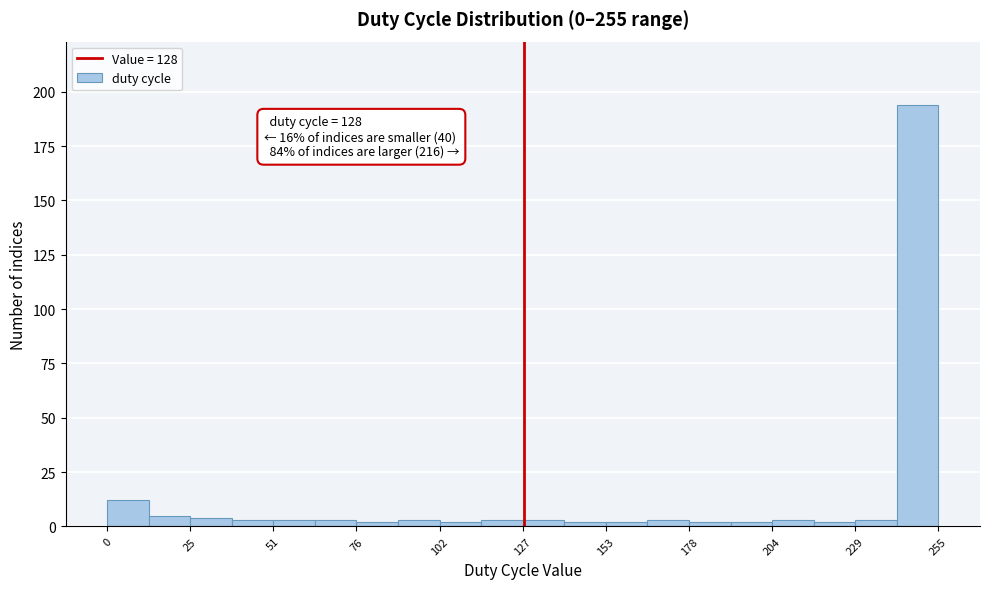

Around what value on the x-axis is the tallest bar? Give the approximate position of its centre, as read against the axis.

250